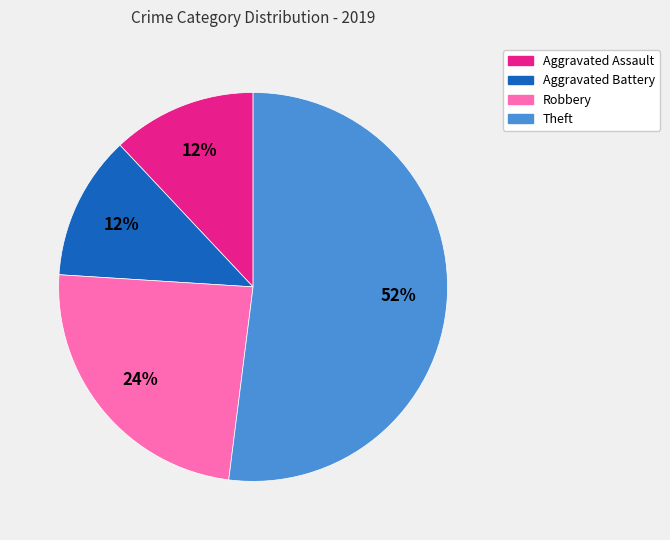

Which slice is the largest?

Theft